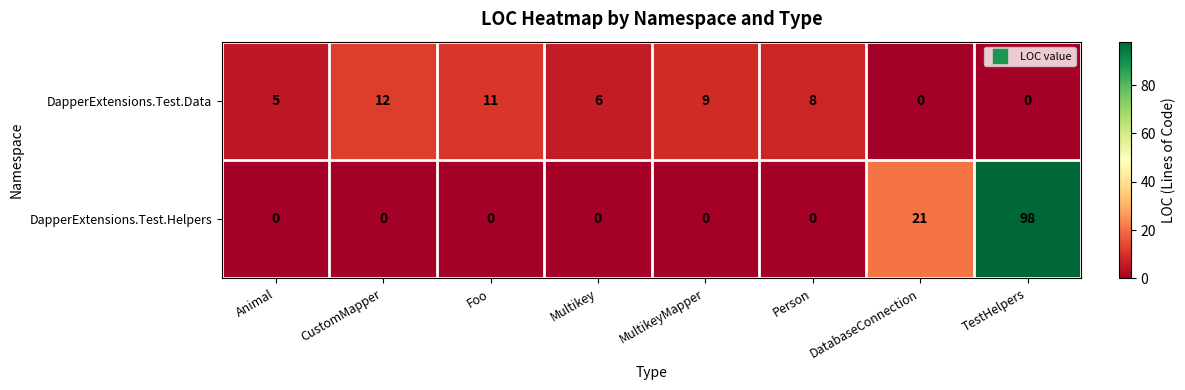

The value of DapperExtensions.Test.Data at Person is 8. True or false?

True